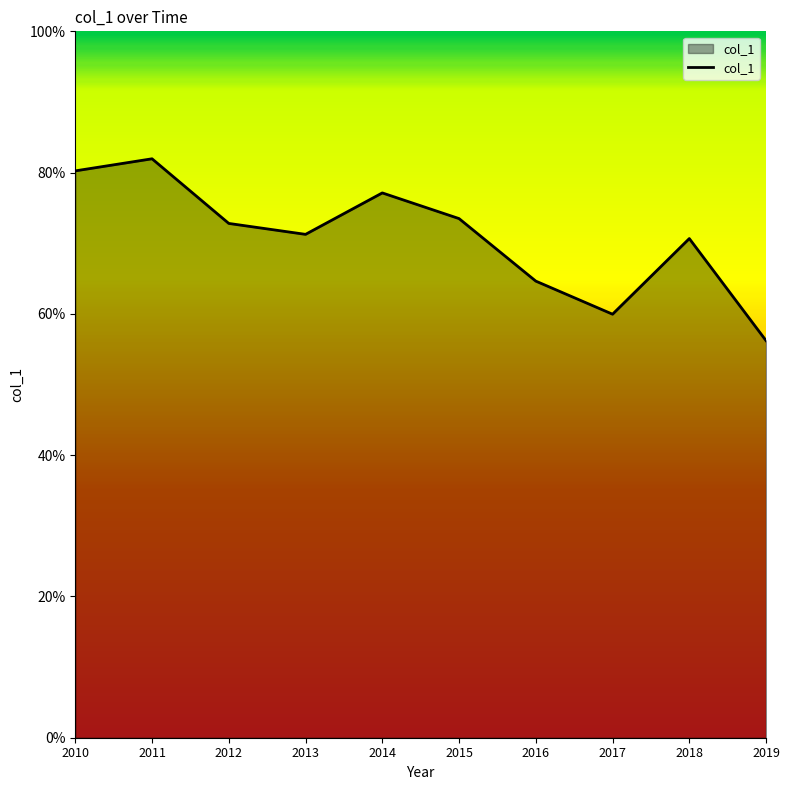

Does the chart have visible grid lines?

No